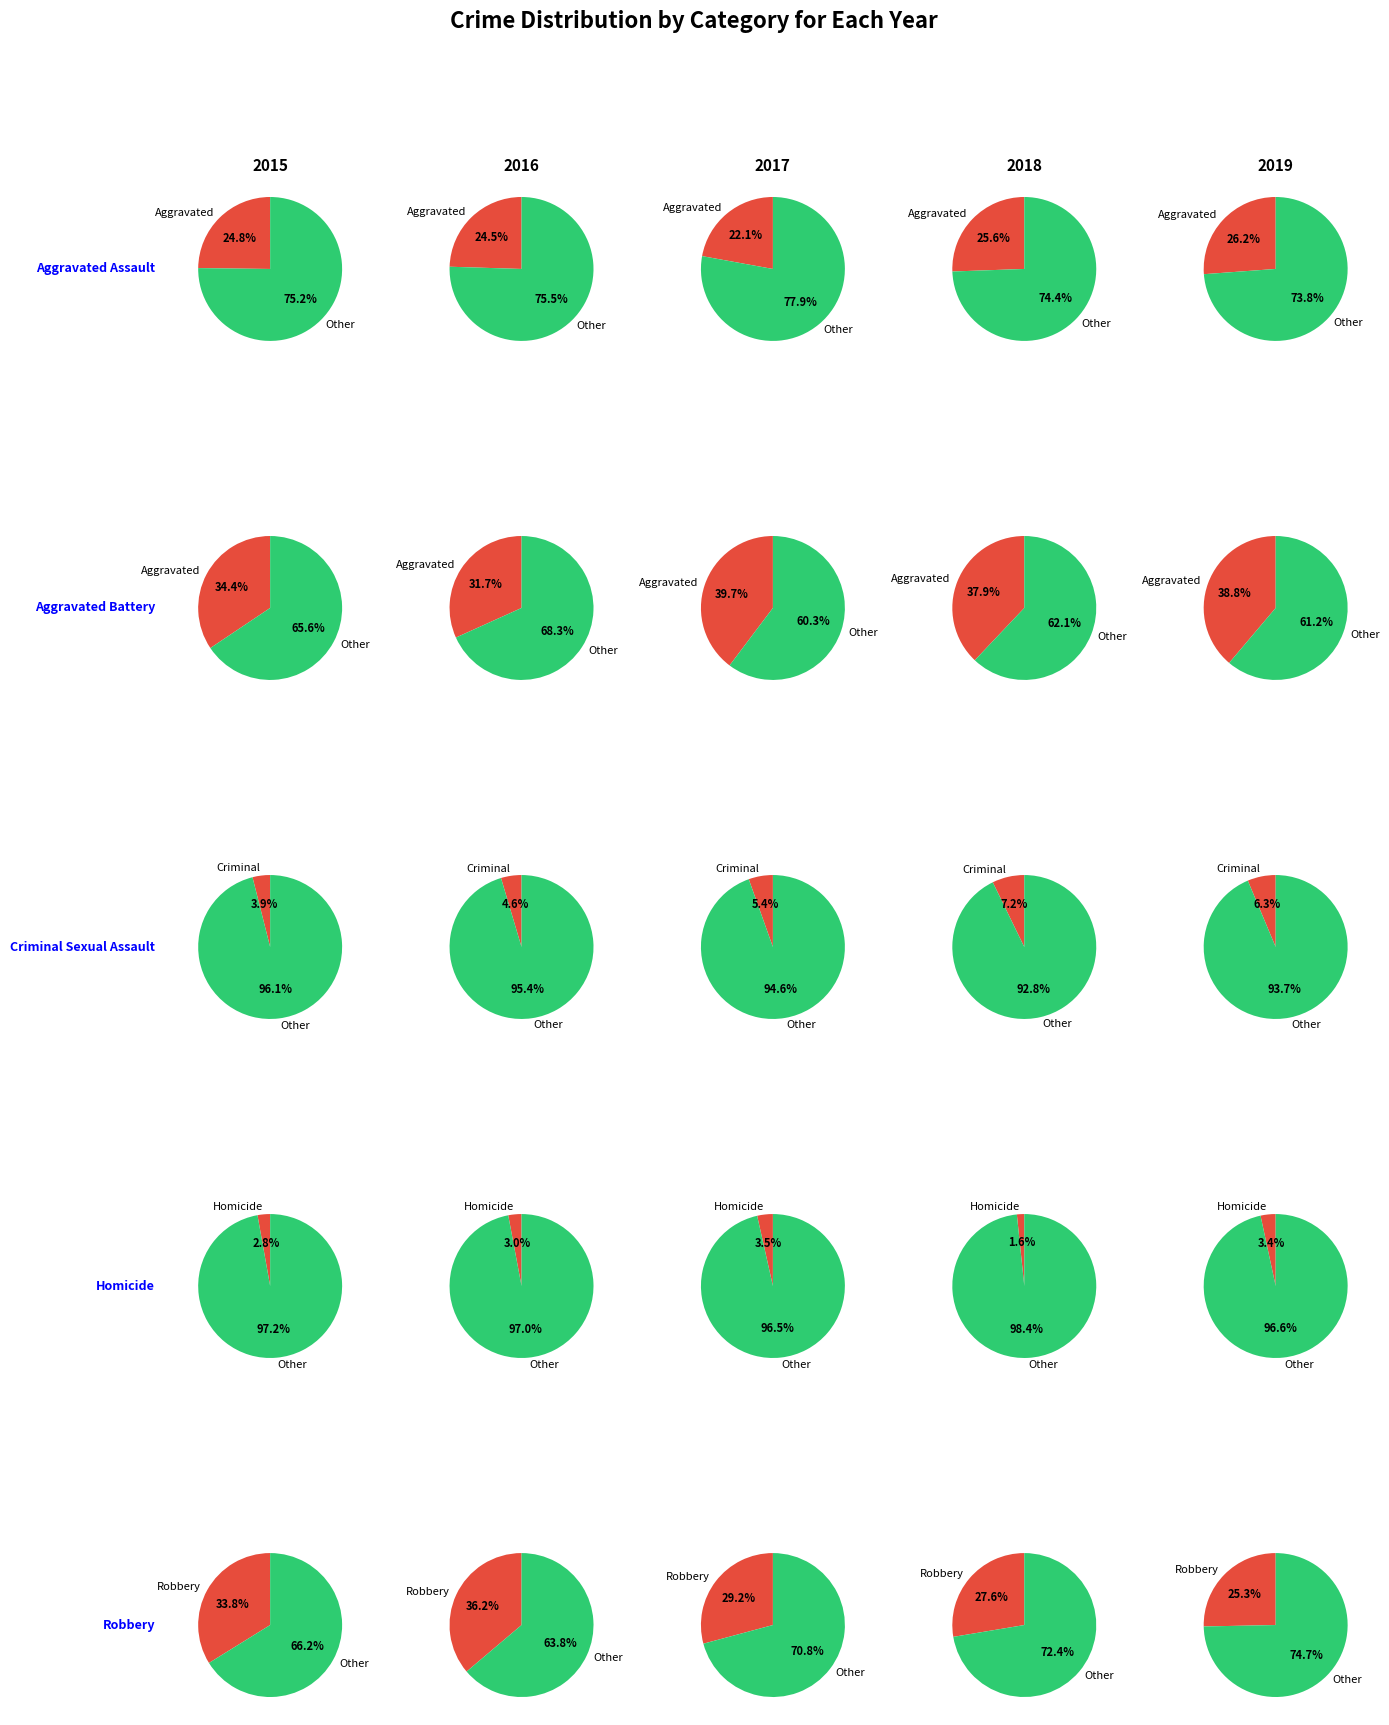

To the nearest percent, what is the combined percentage of Robbery and Aggravated Battery?

68%